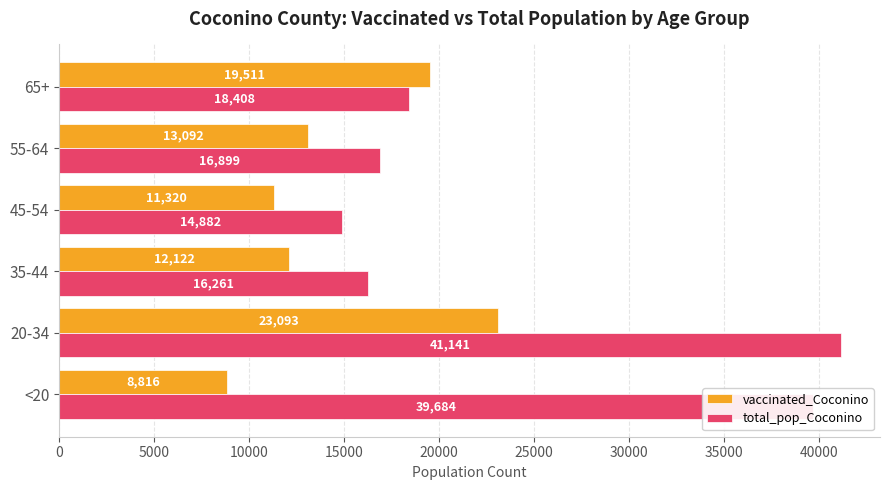

Which series has the largest range (max minus min)?

total_pop_Coconino